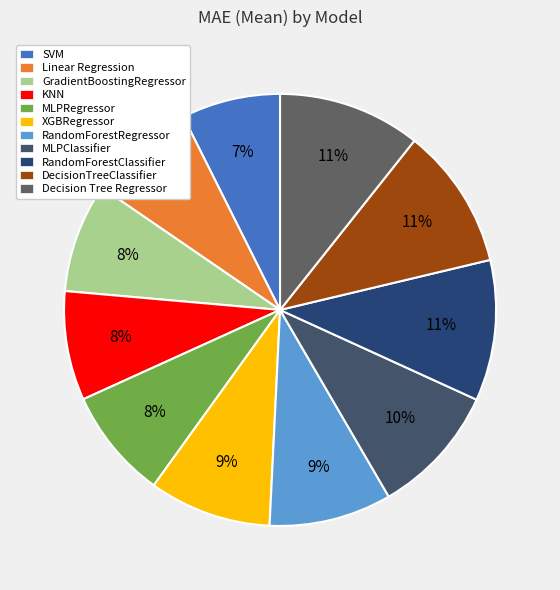

What percentage is NOT represented by DecisionTreeClassifier?

89.4%